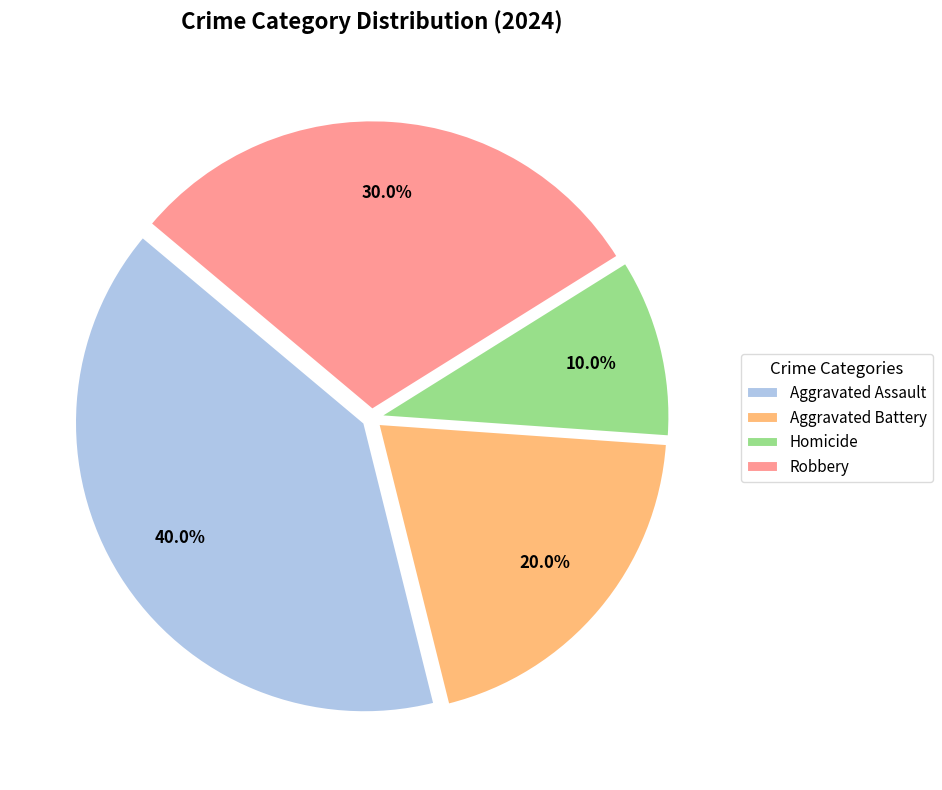

Rank the categories by value from lowest to highest.

Homicide, Aggravated Battery, Robbery, Aggravated Assault